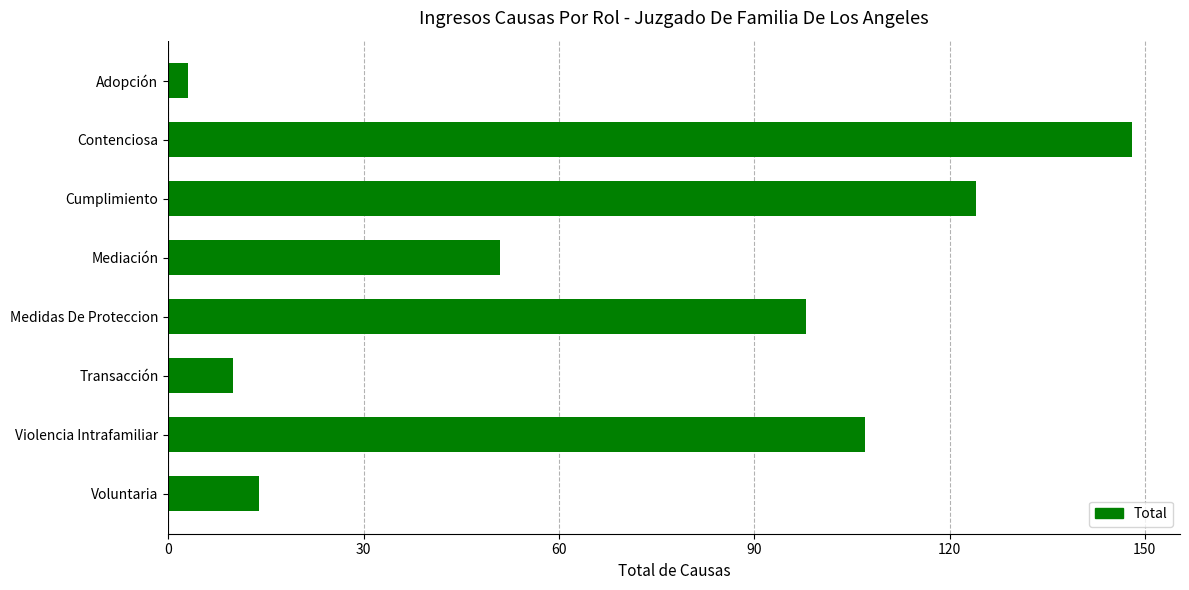

How many categories are shown in the chart?

8